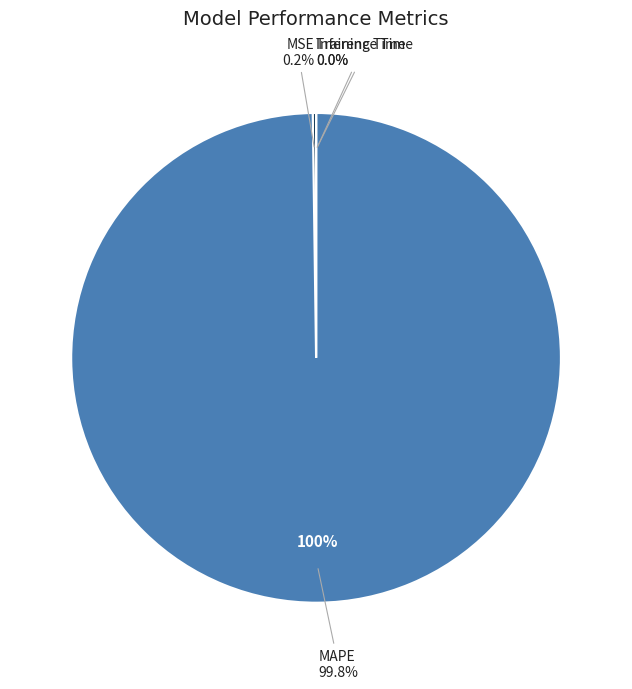

To the nearest percent, what is the average slice percentage?

25%